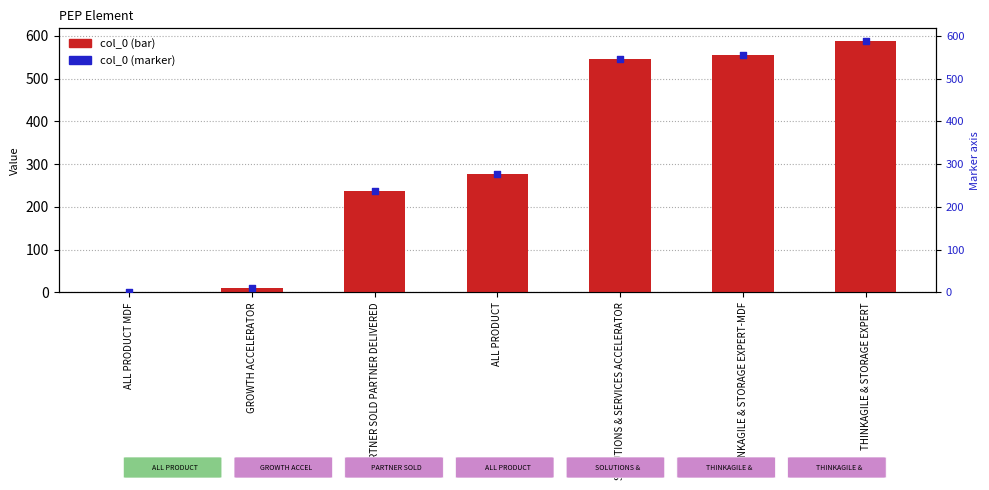

What is the total value across all series at PARTNER SOLD PARTNER DELIVERED?

474